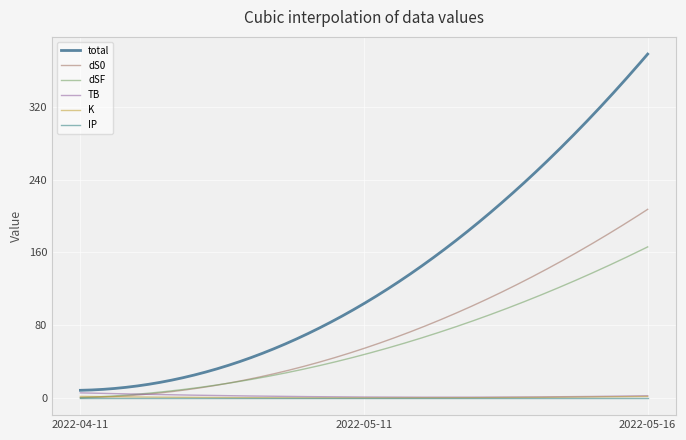

Which series has the widest spread of values?

total